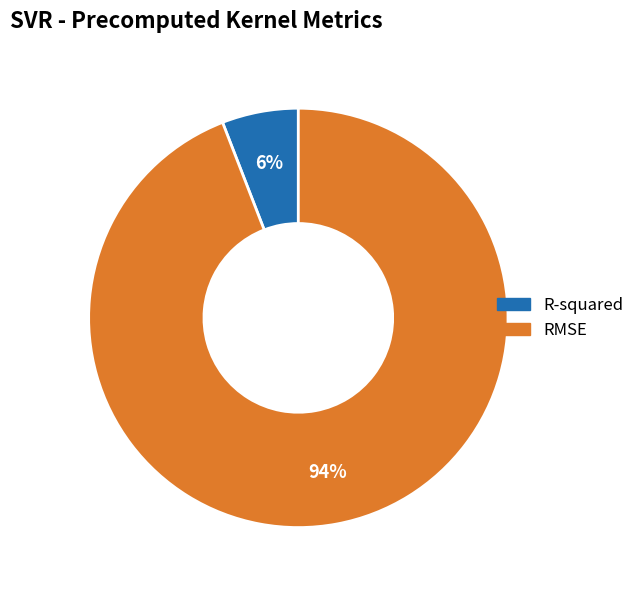

Is there any slice that represents more than half of the pie?

Yes